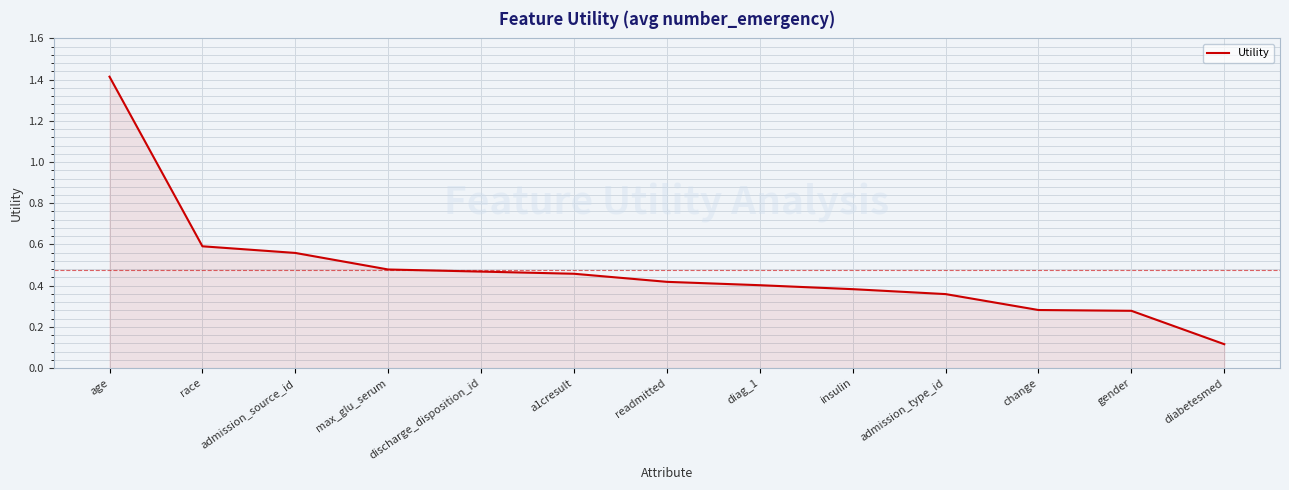

What position from the right is age?

13